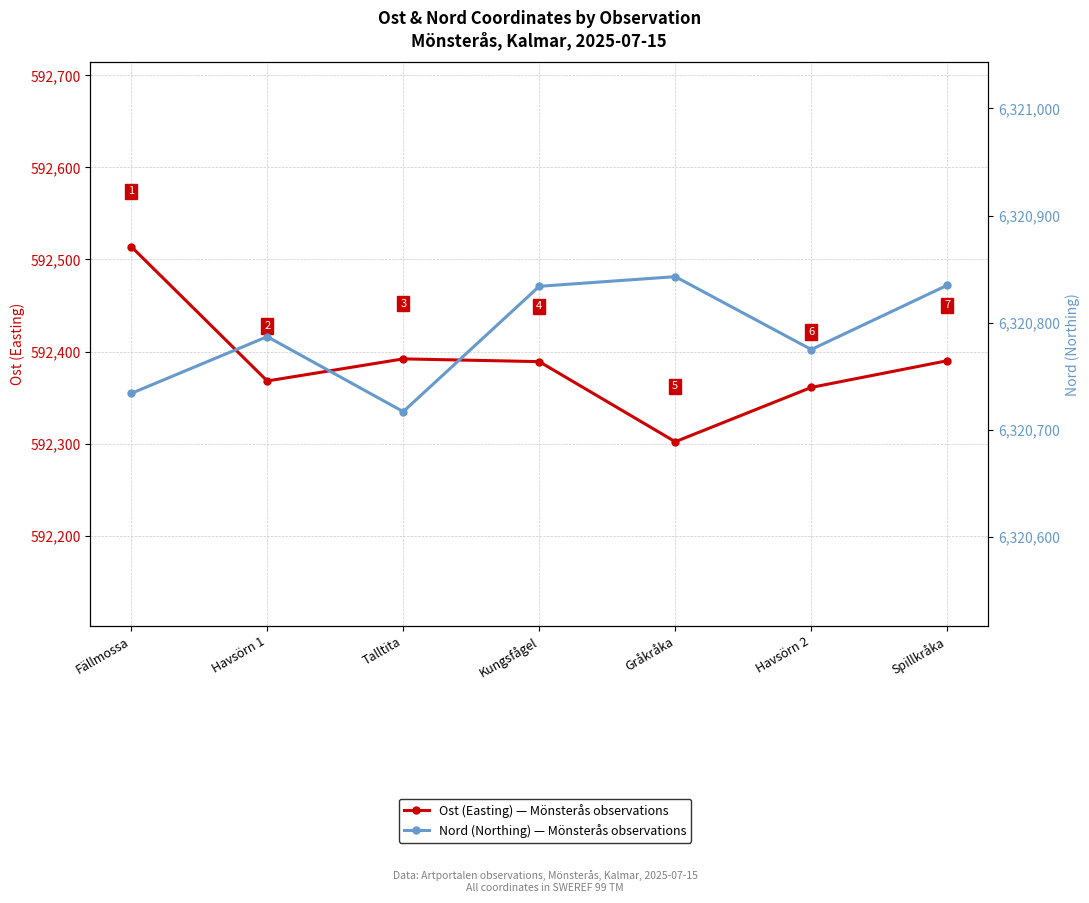

The Ost (Easting) series shows 592392 at Talltita. True or false?

True